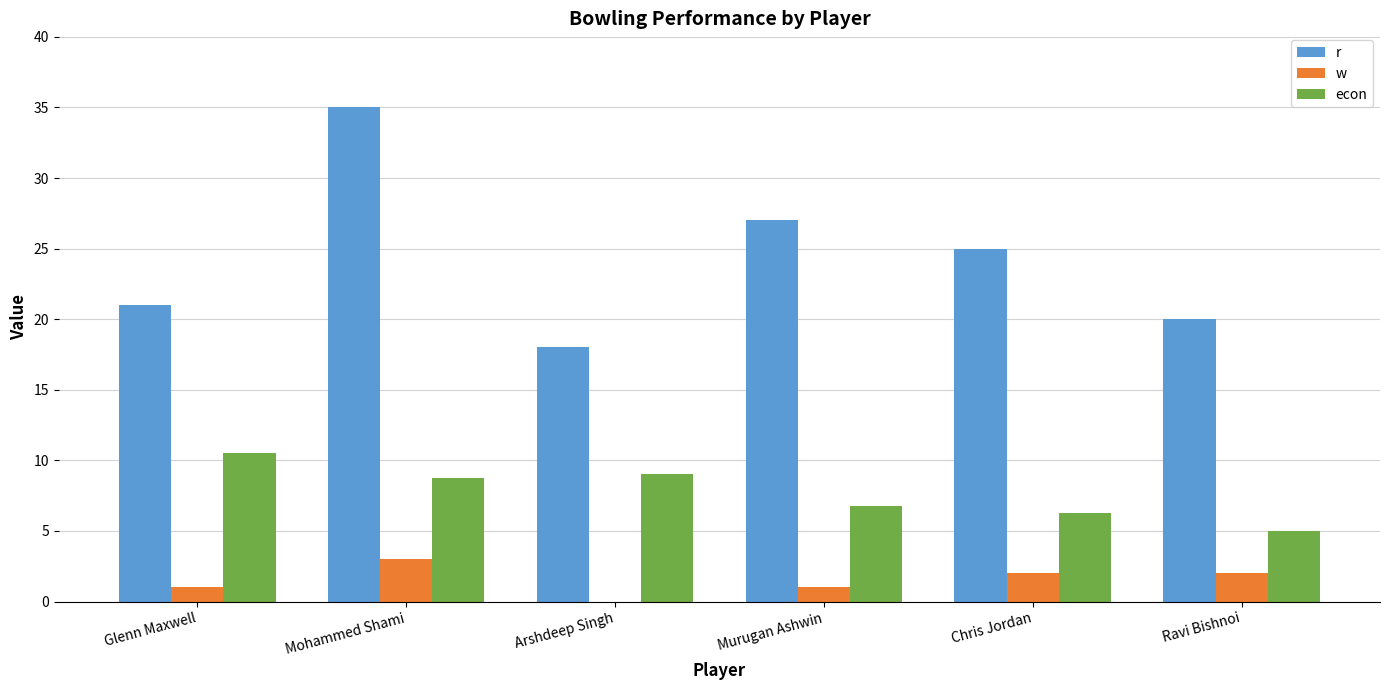

At which label does econ first exceed 8?

Glenn Maxwell